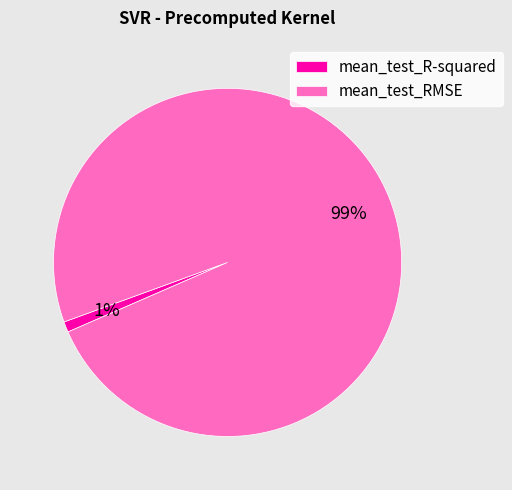

Is there a majority slice in this chart?

Yes